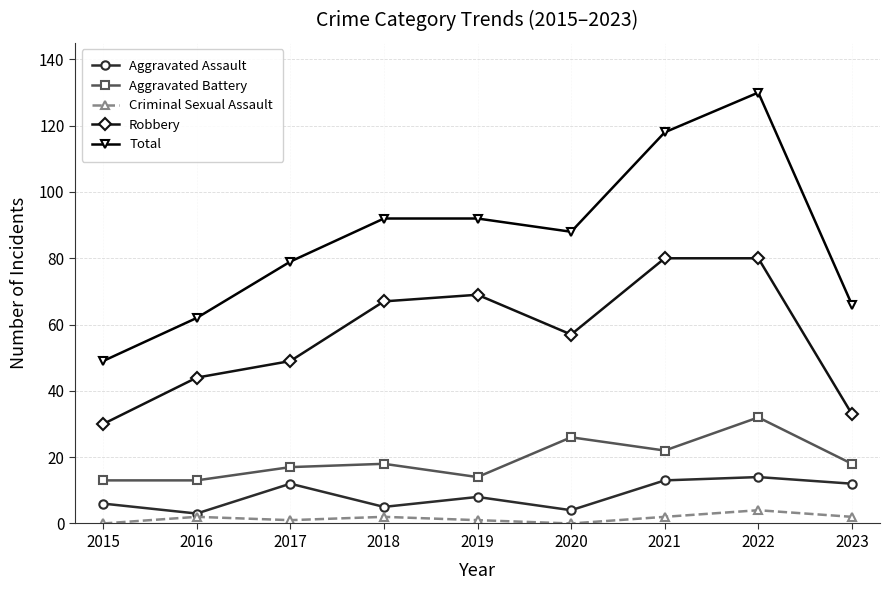

What is the highest value of the Criminal Sexual Assault series?

4